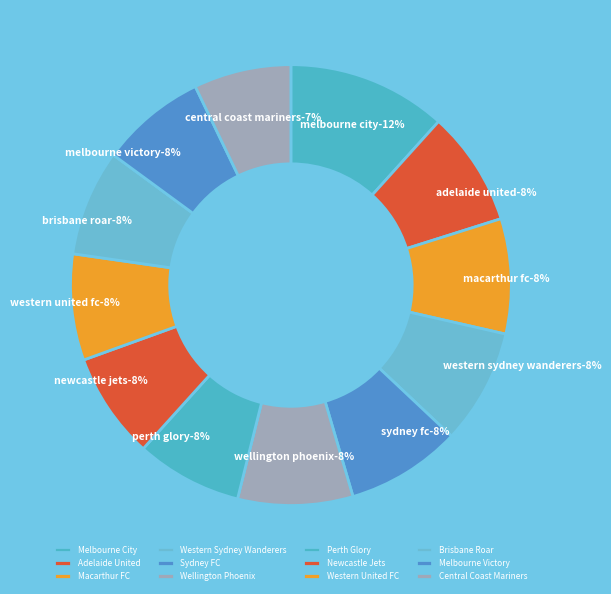

The Newcastle Jets slice represents 1% of the pie. True or false?

False